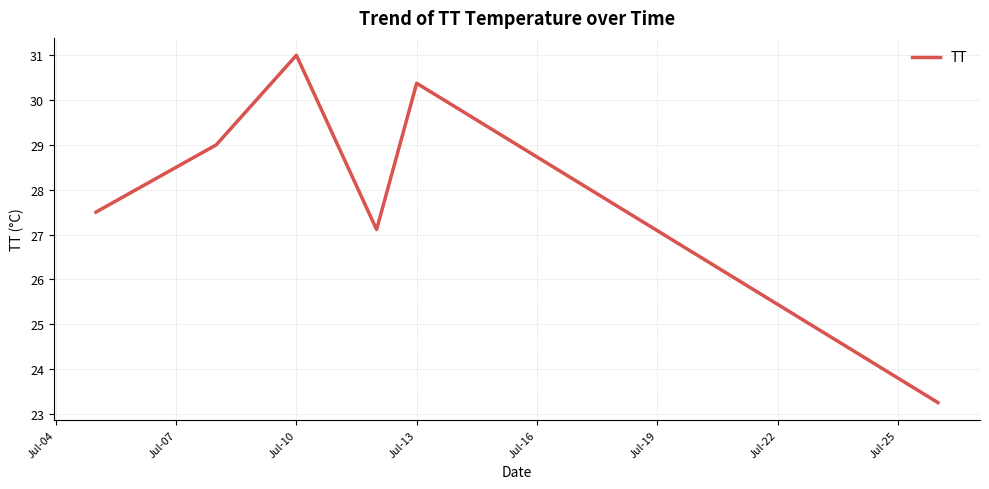

What is the average value?

28.0